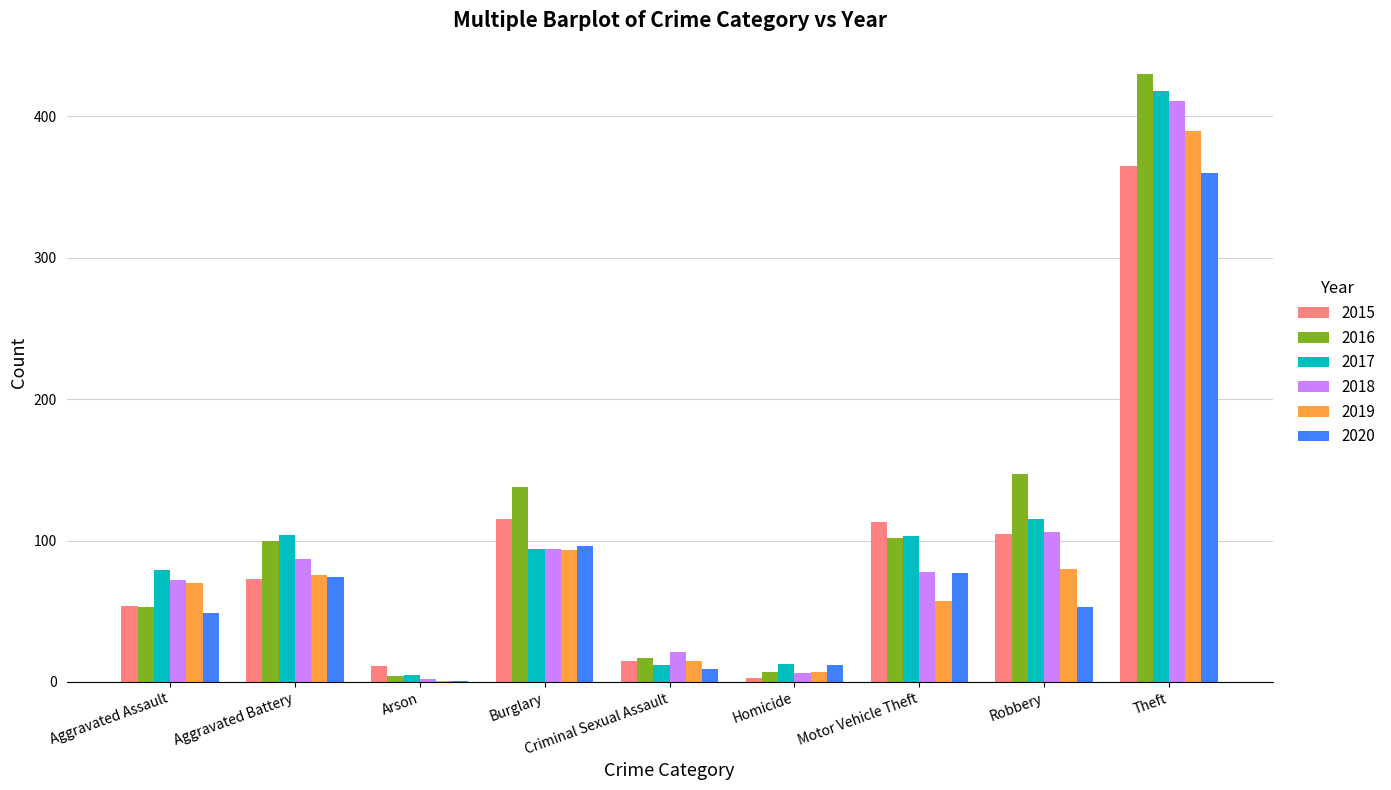

What is the maximum value shown in the chart?

430